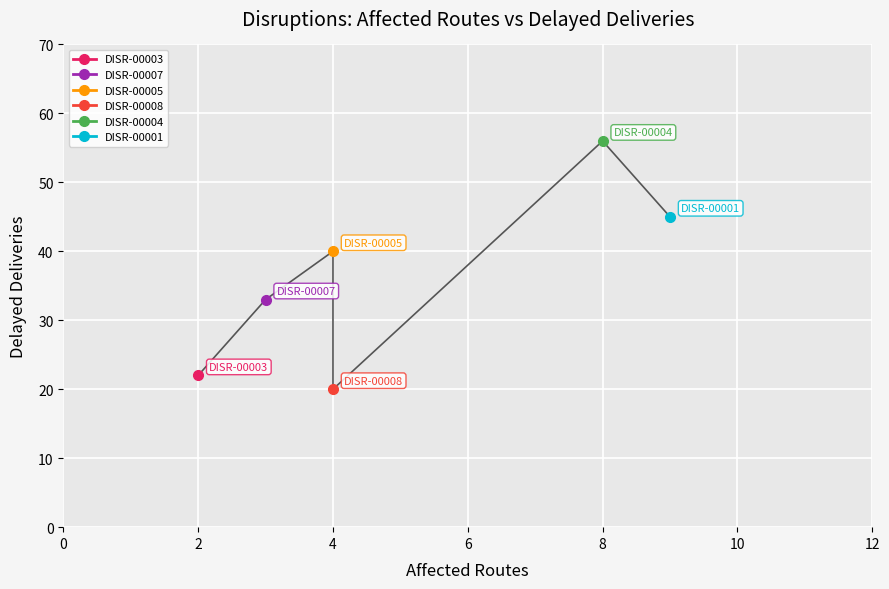

Rank the categories by value from highest to lowest.

DISR-00004
Mexican Border, DISR-00001
JFK Airport, DISR-00005
Mexican Border, DISR-00007
Chicago Hub, DISR-00003
Port of LA, DISR-00008
Mexican Border